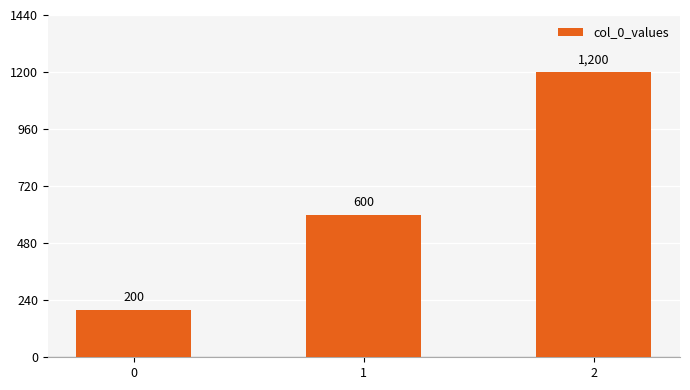

True or false: the data shows 1064 at 1.

False